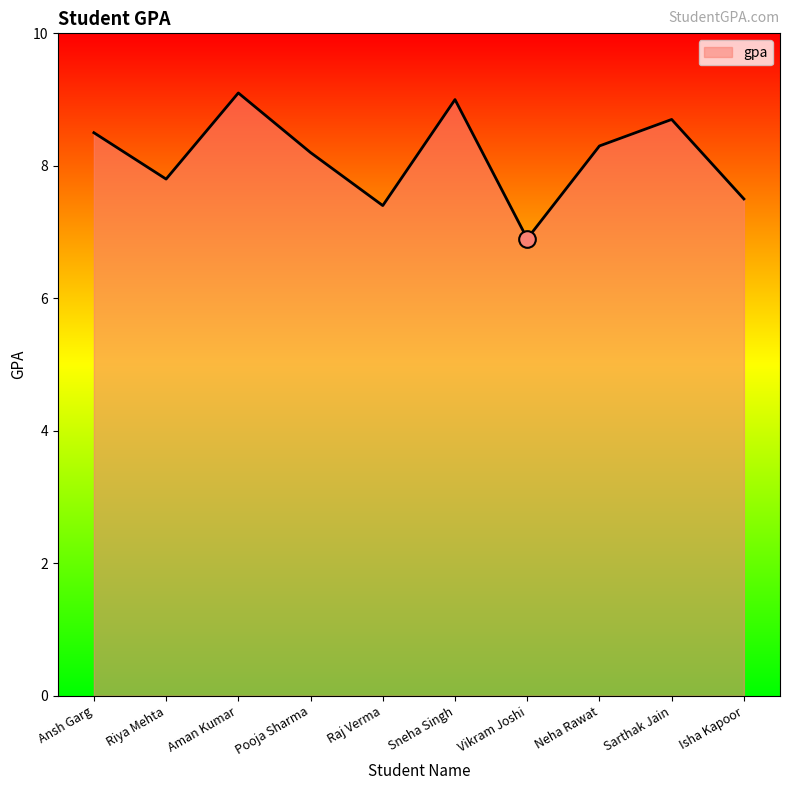

Rank the categories by value from highest to lowest.

Aman Kumar, Sneha Singh, Sarthak Jain, Ansh Garg, Neha Rawat, Pooja Sharma, Riya Mehta, Isha Kapoor, Raj Verma, Vikram Joshi